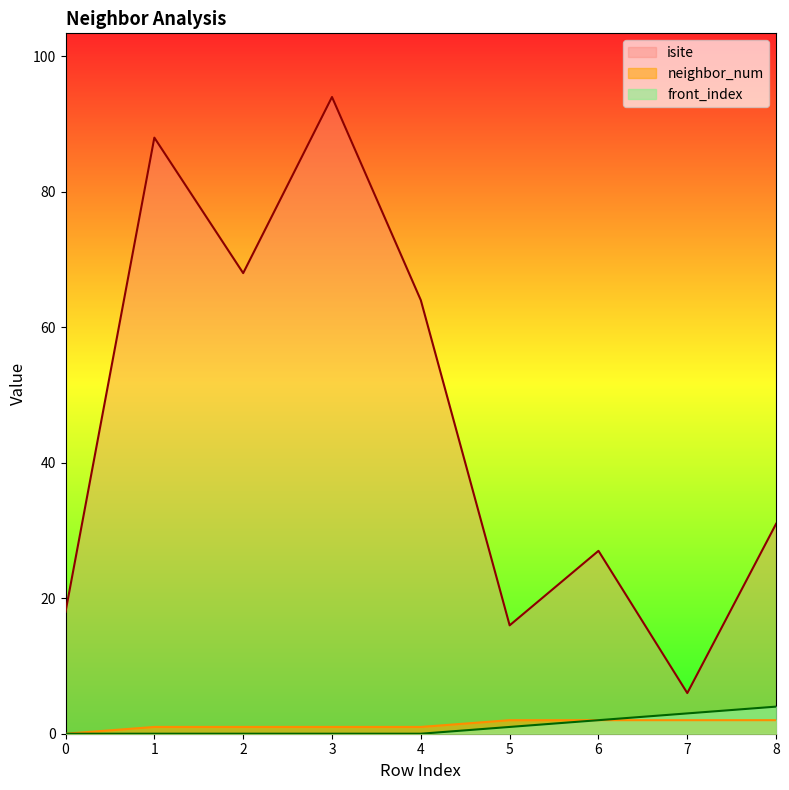

What is the sum of all front_index values?

10